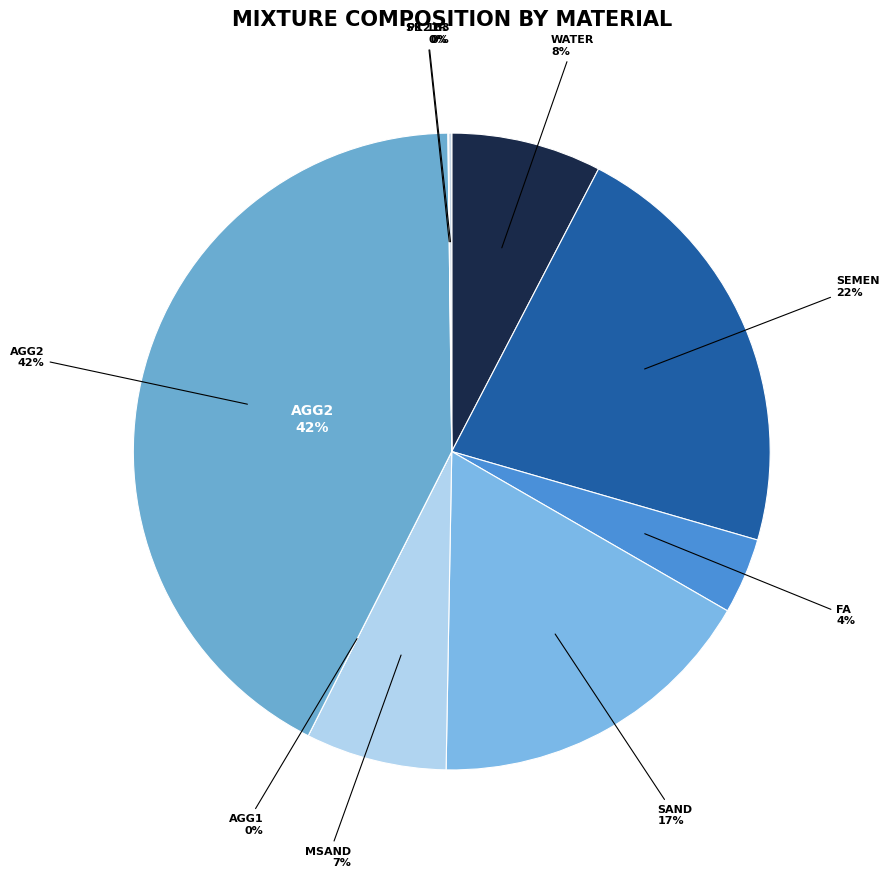

How many slices are in this pie chart?

9